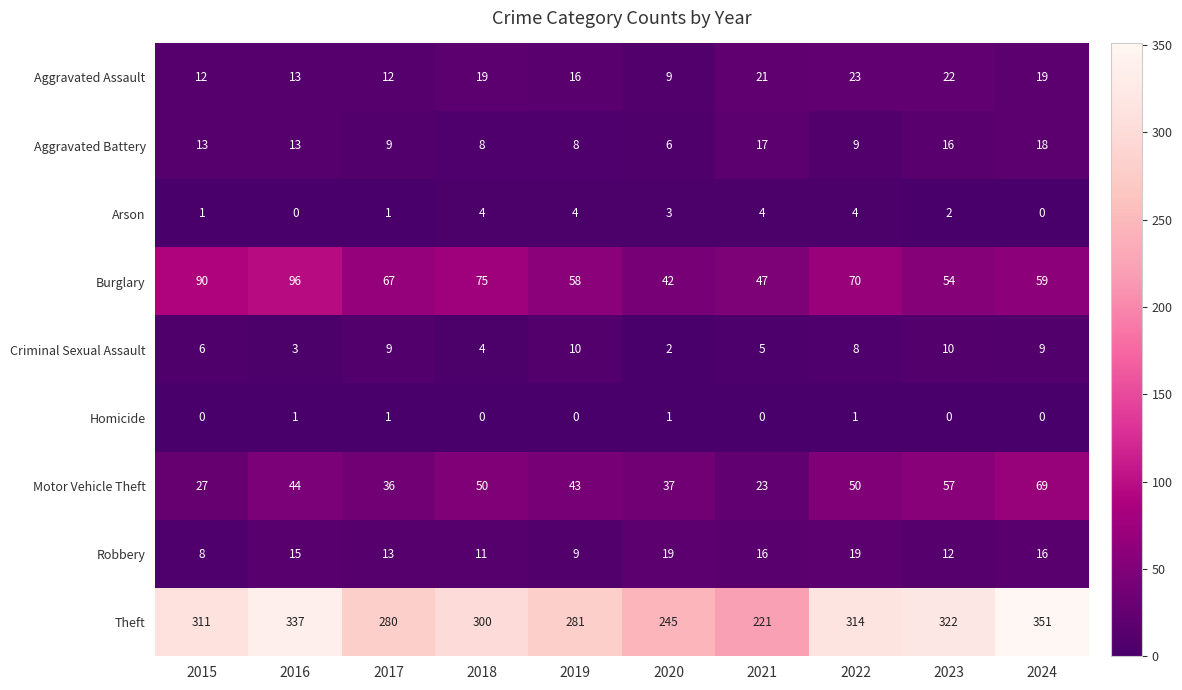

Between 2016 and 2018, which series saw the biggest shift?

Theft